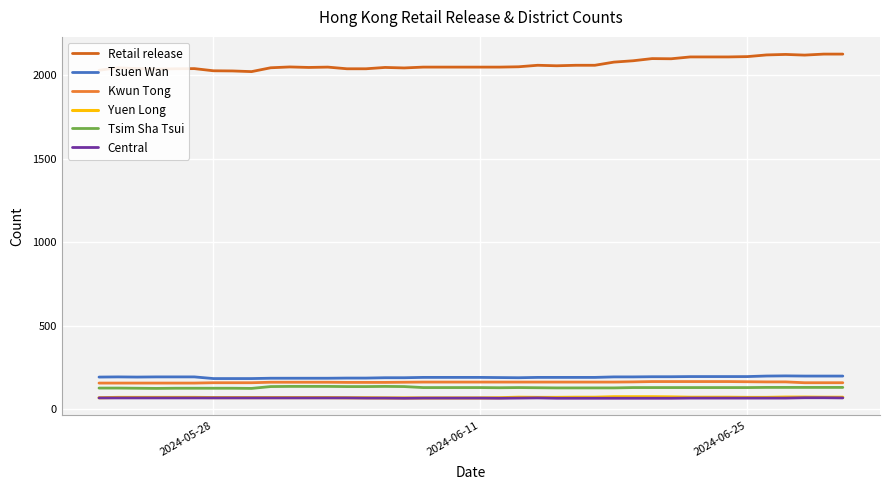

What is the highest value of the Retail release series?

2127